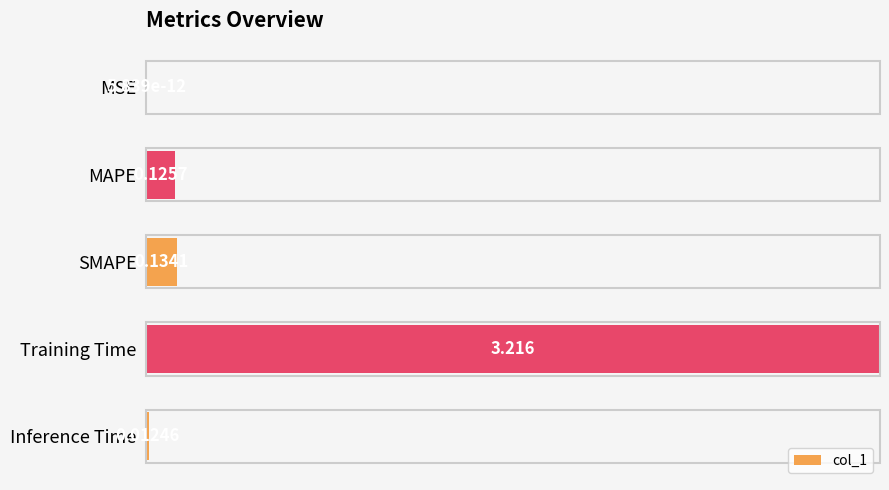

How many bars are there in total?

5